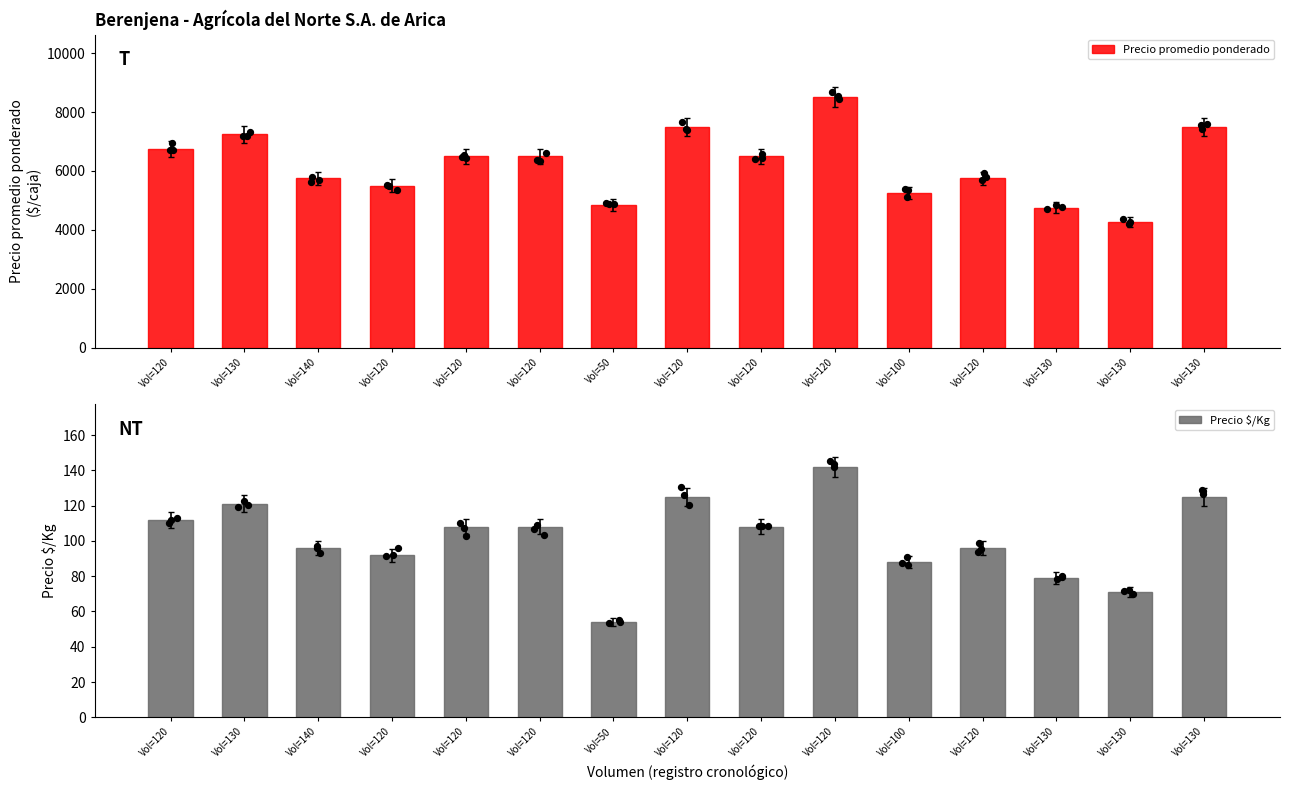

Which series has the largest total across all categories?

Precio promedio ponderado